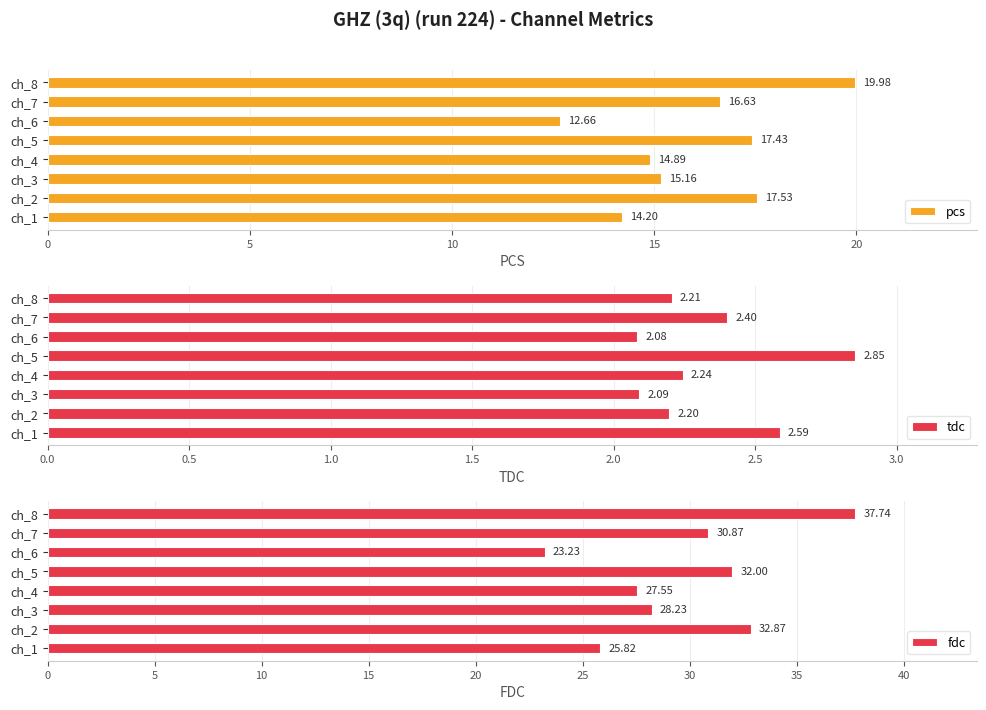

What are all the series names shown in the legend?

pcs, tdc, fdc